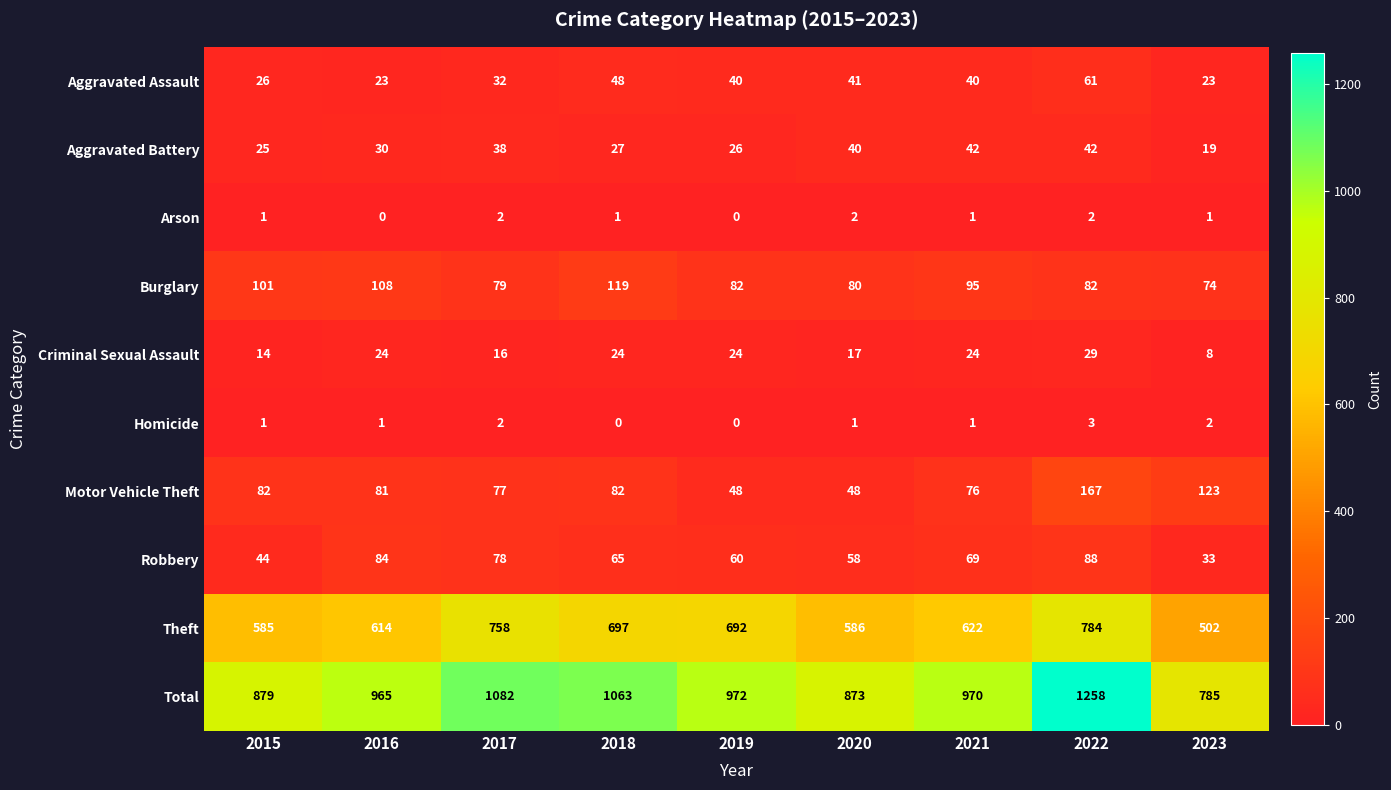

What is the difference between the second highest and minimum values in the Robbery series?

51